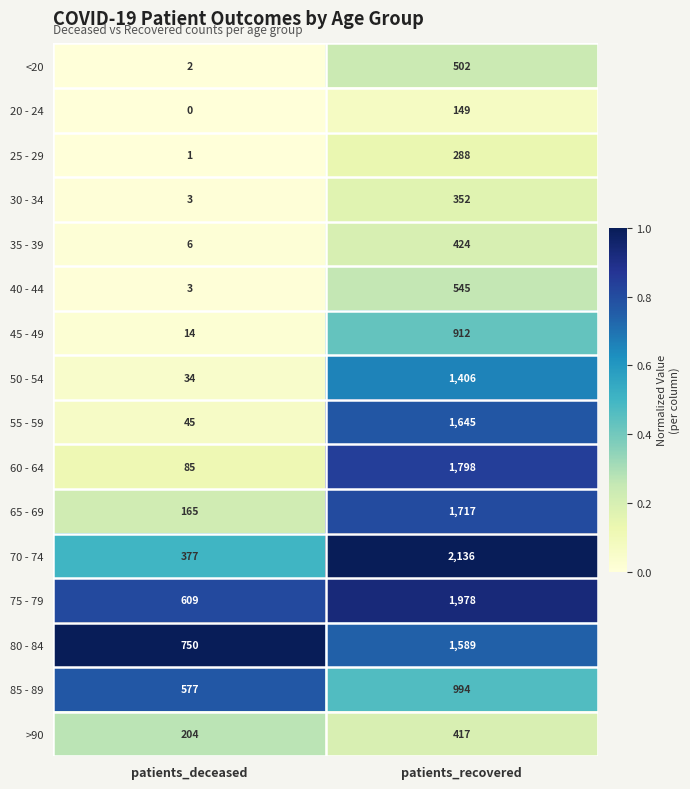

Is it true that >90 equals 183 at patients_recovered?

False